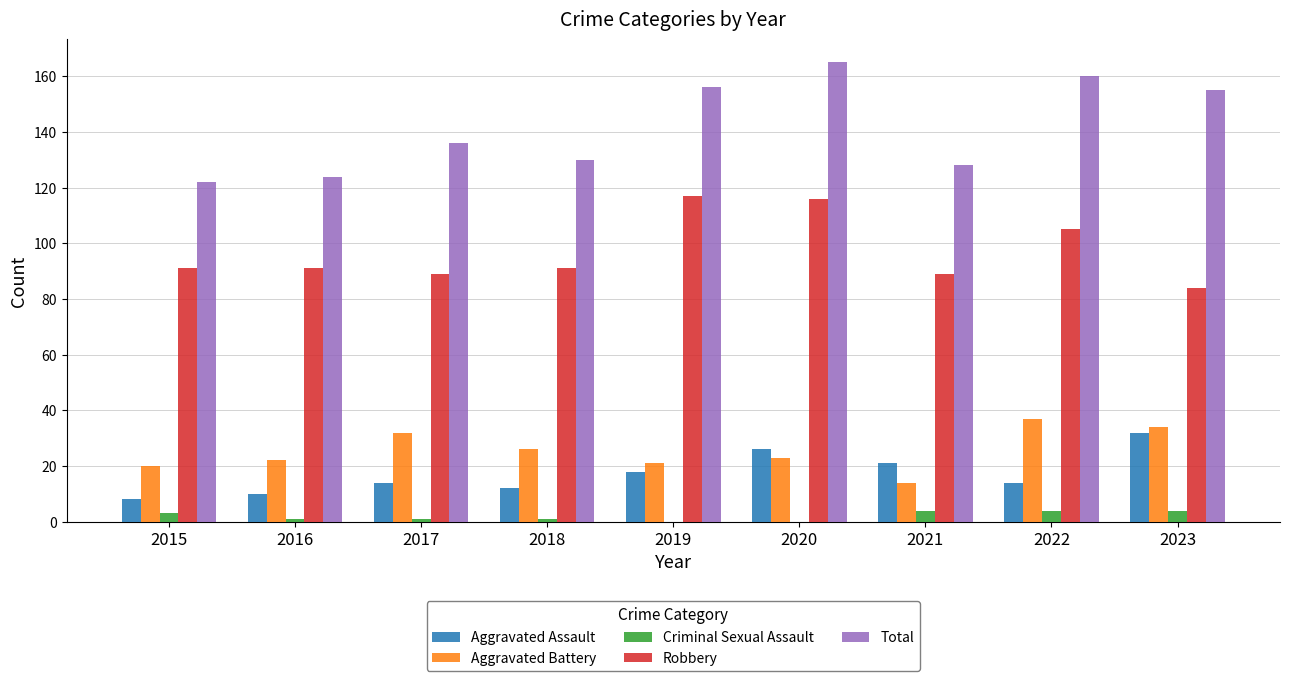

The value of Robbery at 2022 is 105. True or false?

True